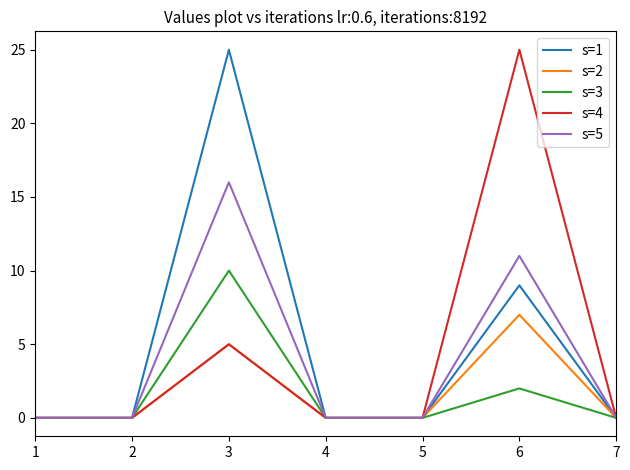

The s=2 series shows -5 at 2. True or false?

False